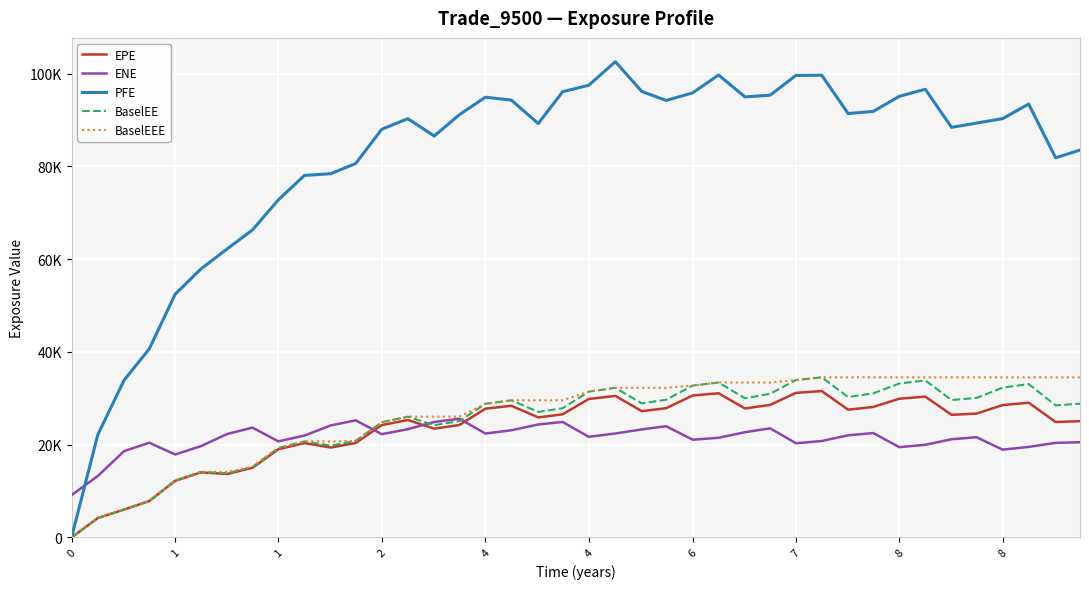

Is this an area chart (filled region under the line)?

No